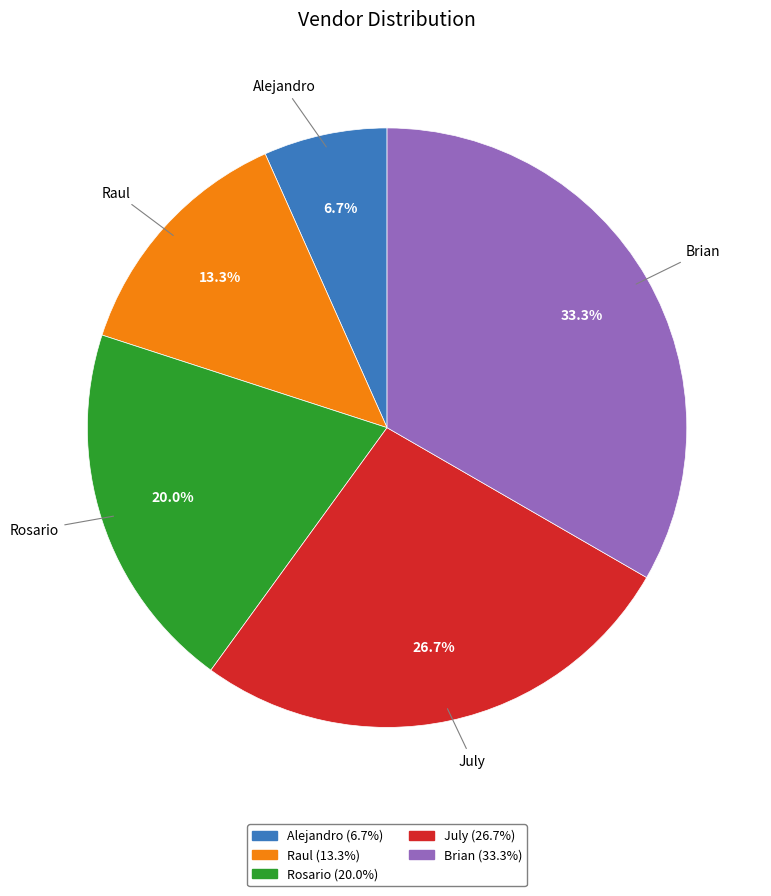

What percentage is the Brian slice, to the nearest percent?

33%